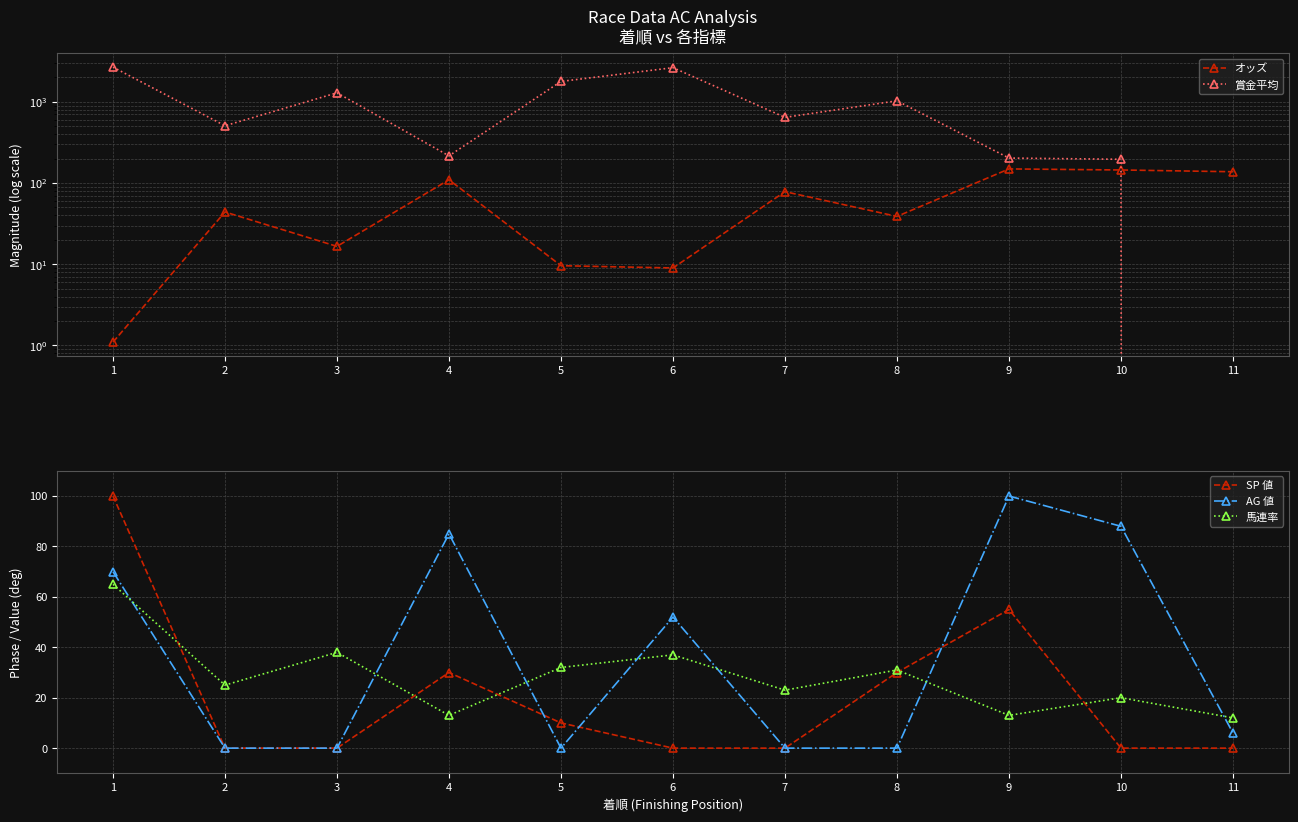

What are all the series names shown in the legend?

オッズ, 賞金平均, SP 値, AG 値, 馬連率